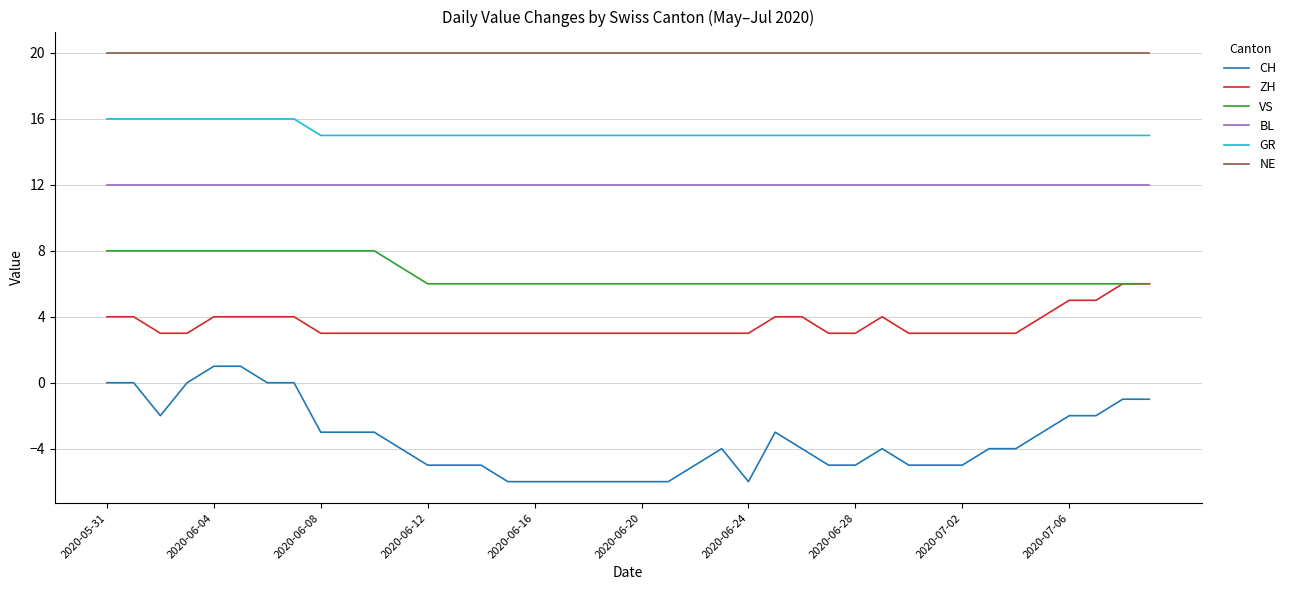

Is this an area chart (filled region under the line)?

No